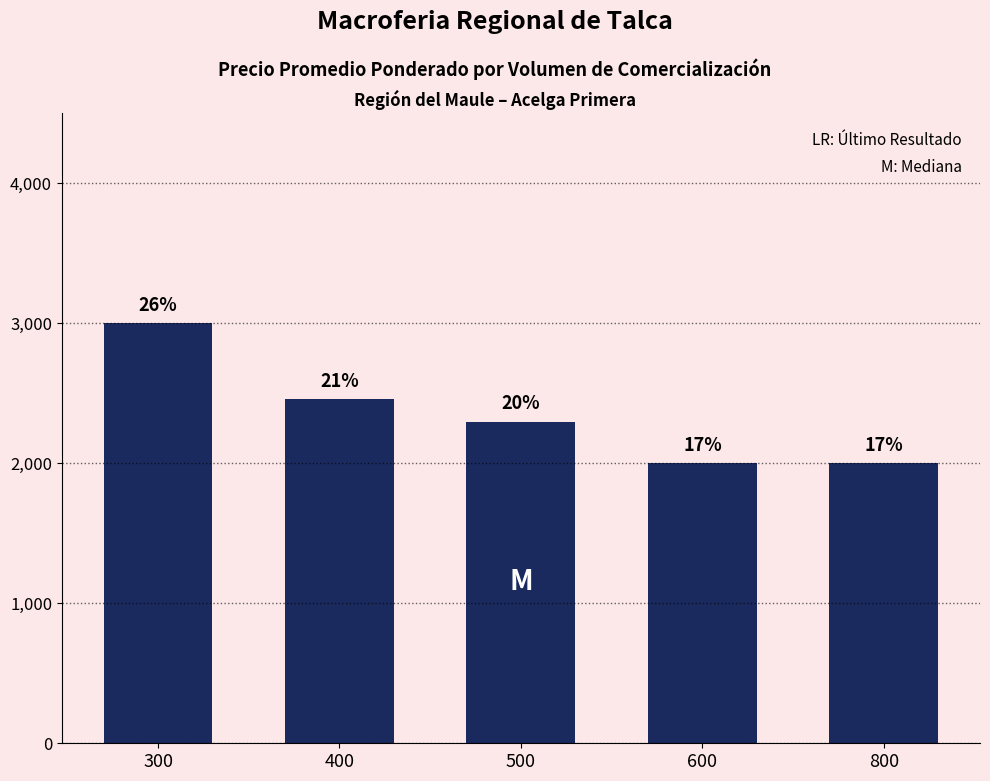

How many bars are there in total?

5